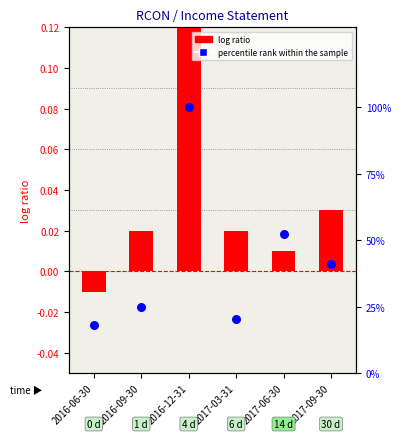

Which series has the largest total across all categories?

percentile rank within the sample